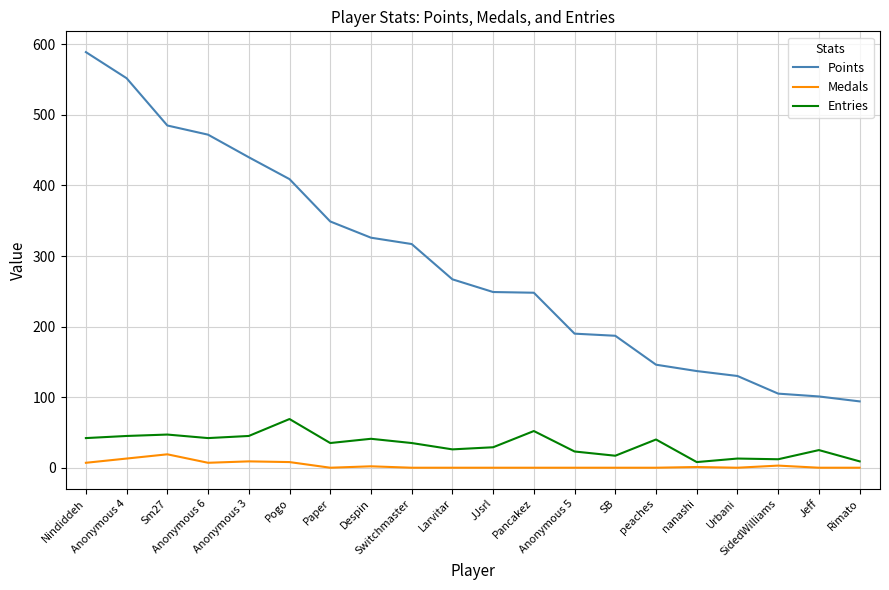

True or false: Points and Medals intersect in this chart.

False